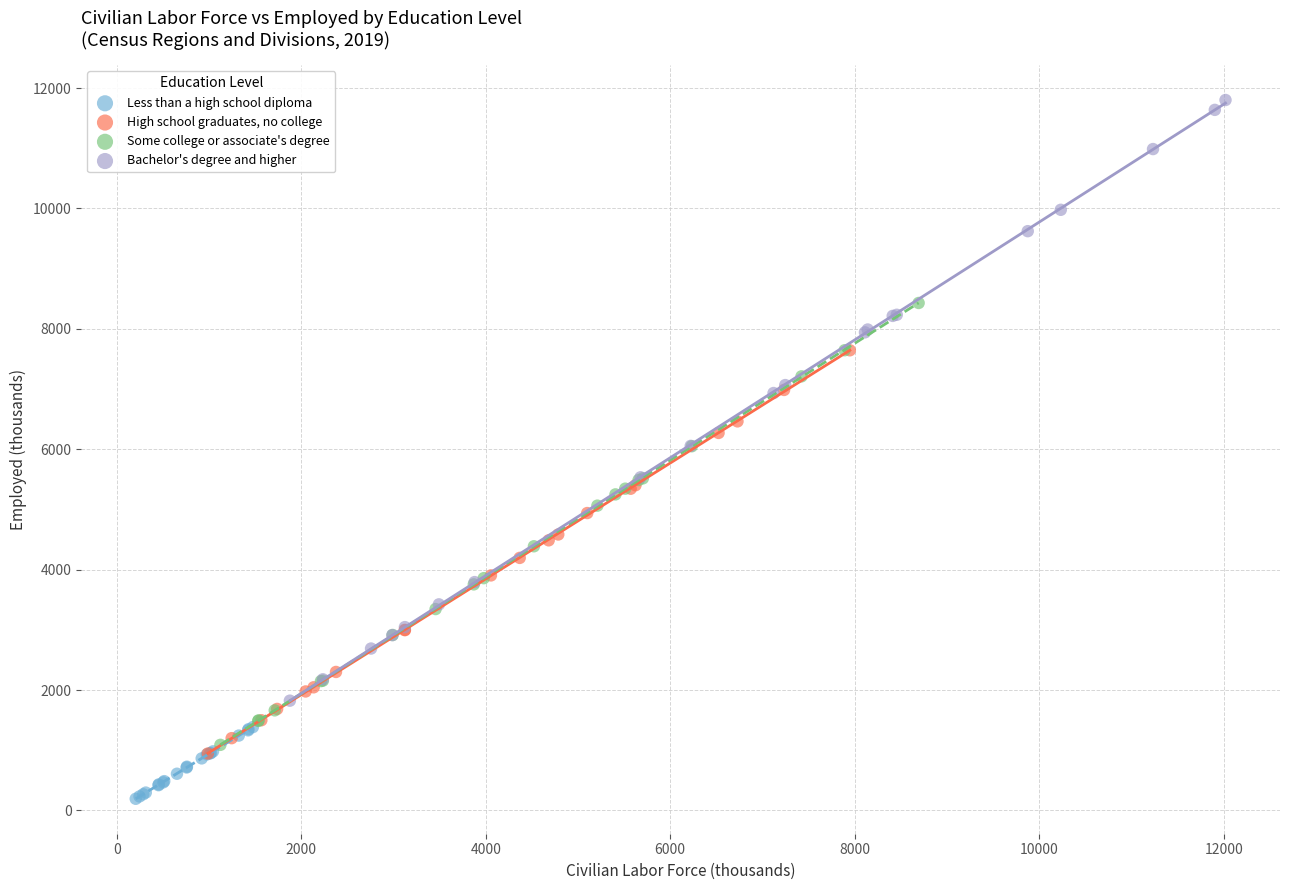

Which series contains the lowest Y value?

Less than a high school diploma